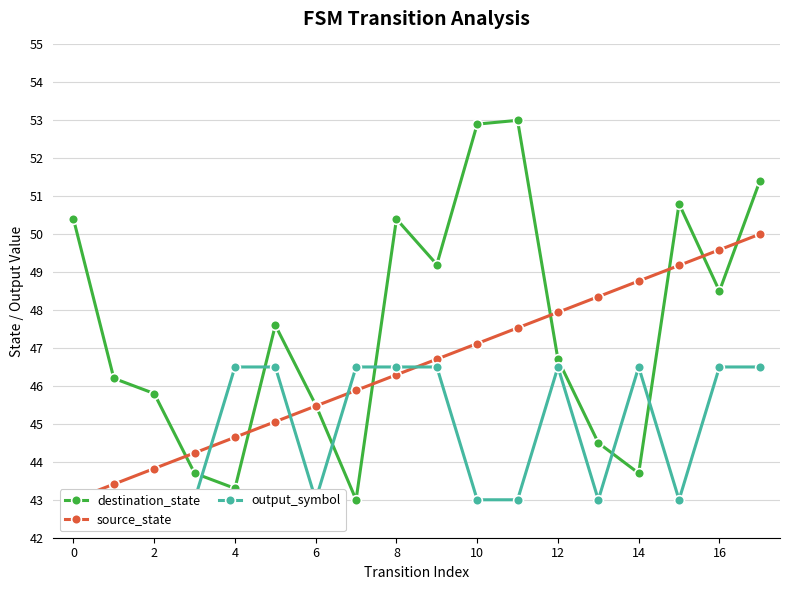

What is the difference between the highest and lowest values at 17?

4.9